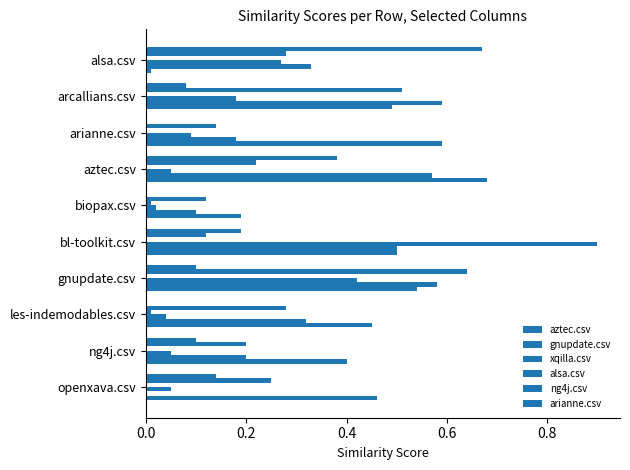

How many series are shown in this chart?

6